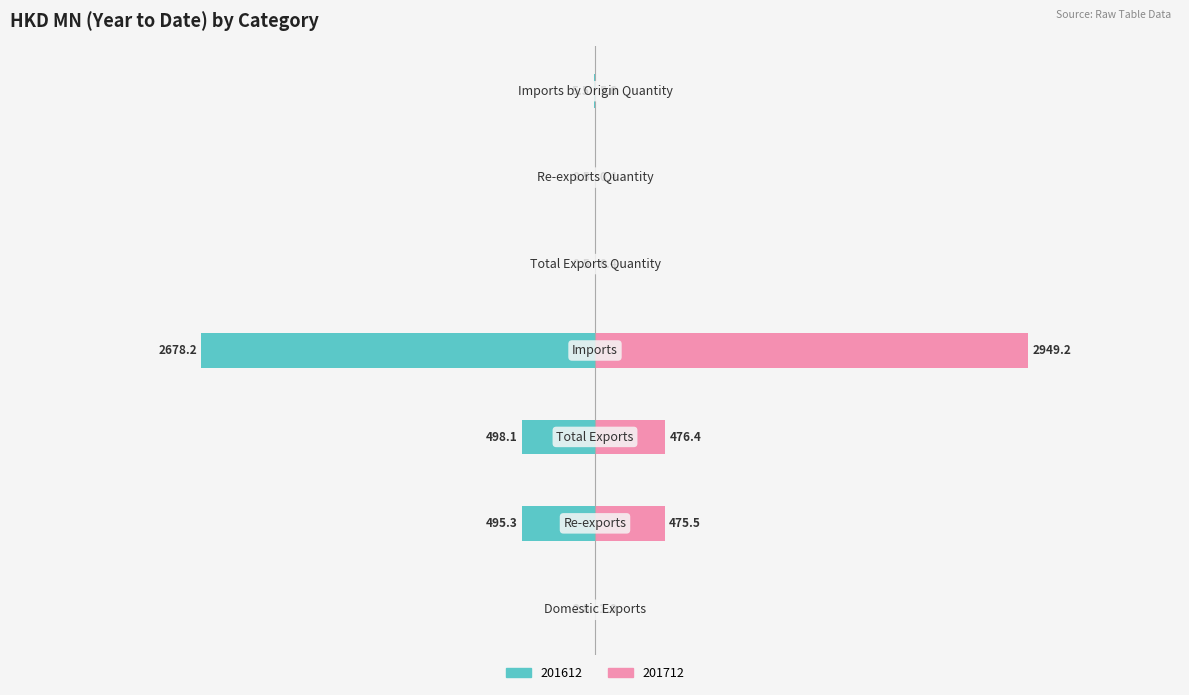

Are the bars horizontal?

Yes